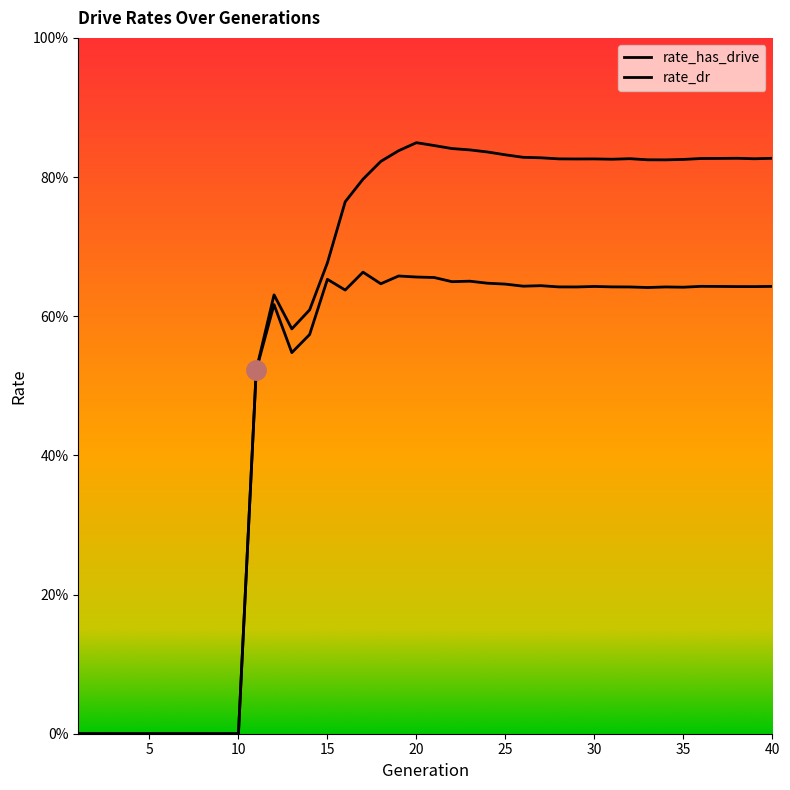

What is the maximum value for rate_has_drive?

0.8